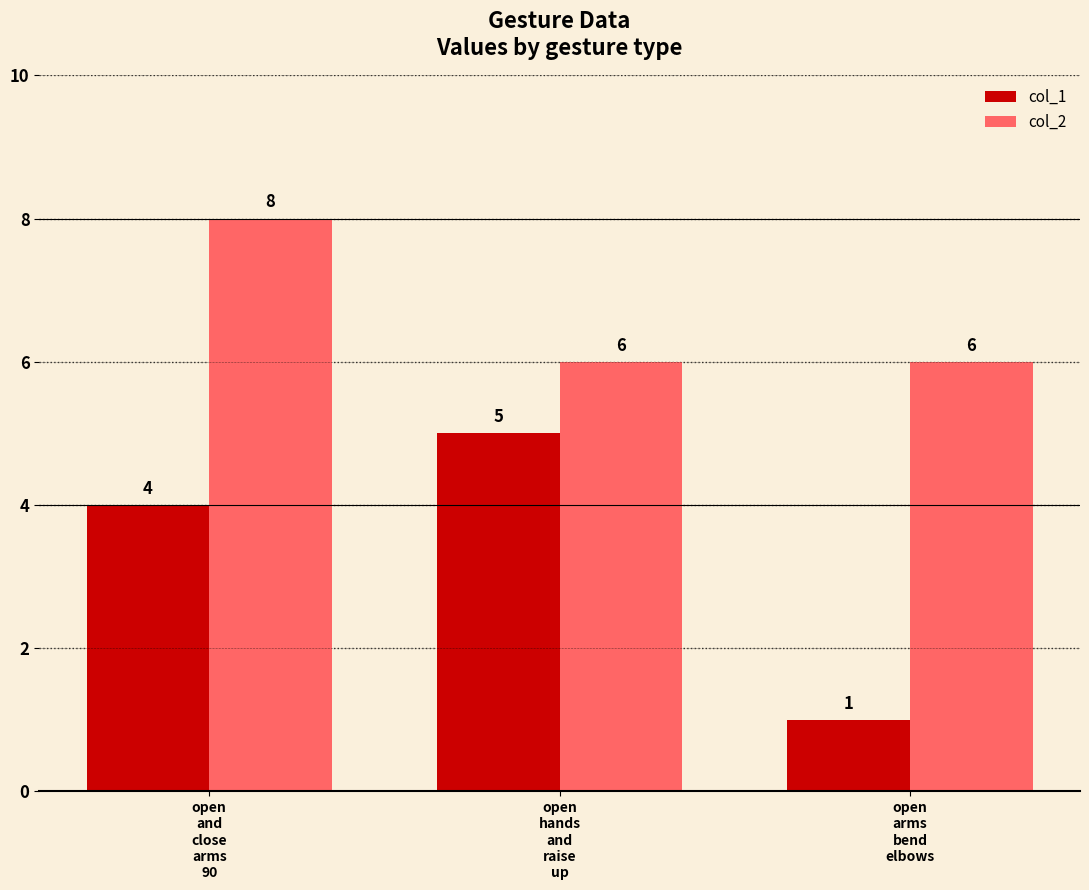

How many bars are there in total?

6